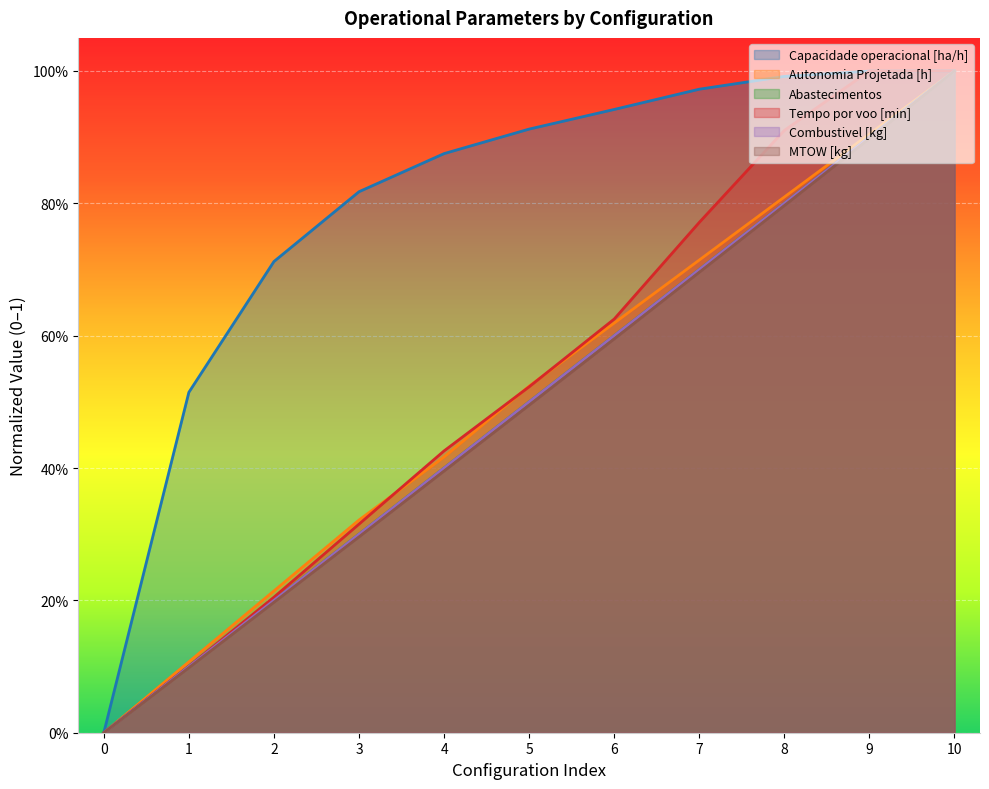

True or false: Abastecimentos and Autonomia Projetada [h] cross at least once.

False